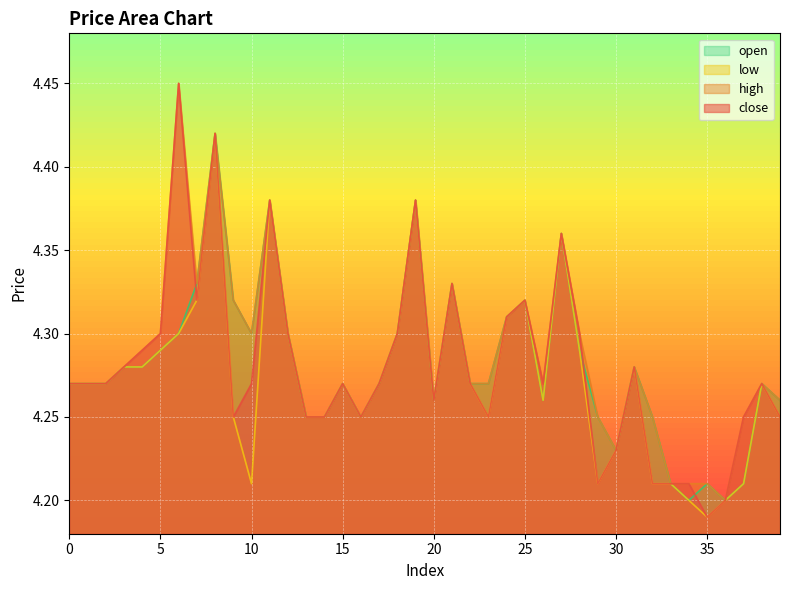

What is the difference between the close values at 24 and 8?

0.1